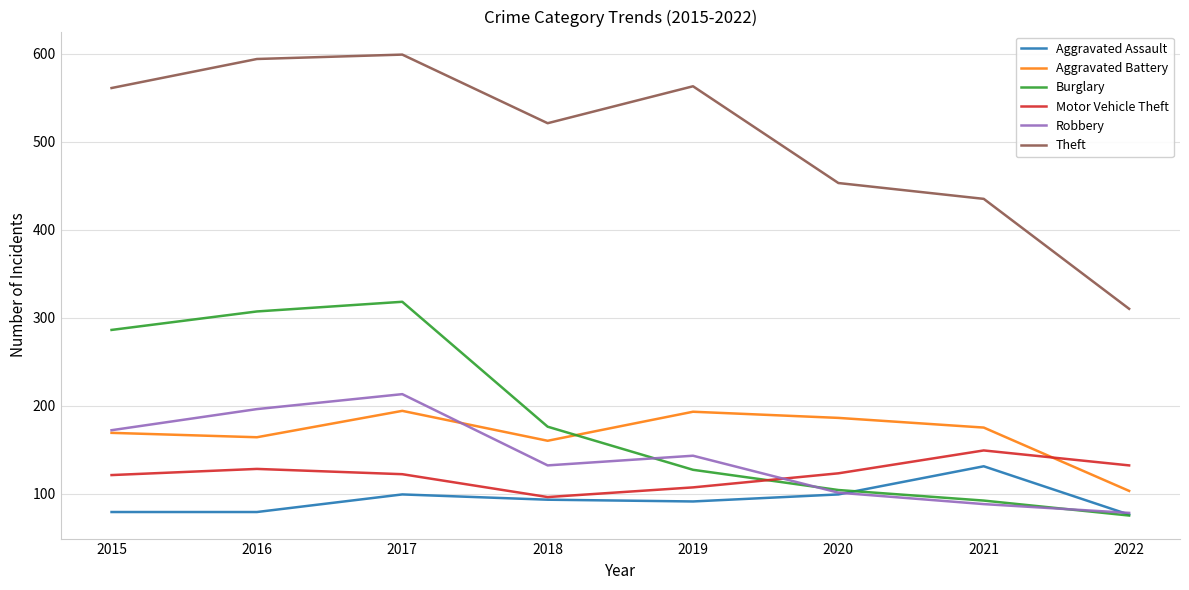

How many lines are shown in the chart?

6